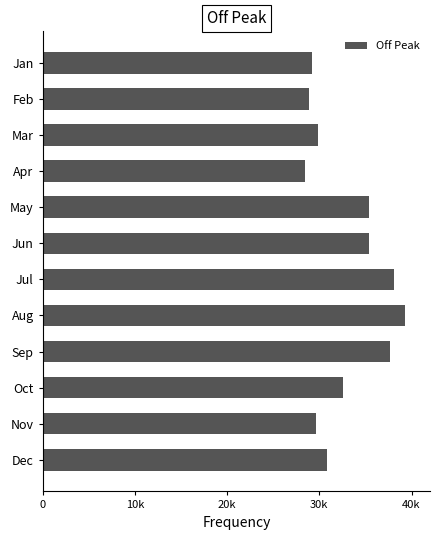

What is the sum of all values?

395249